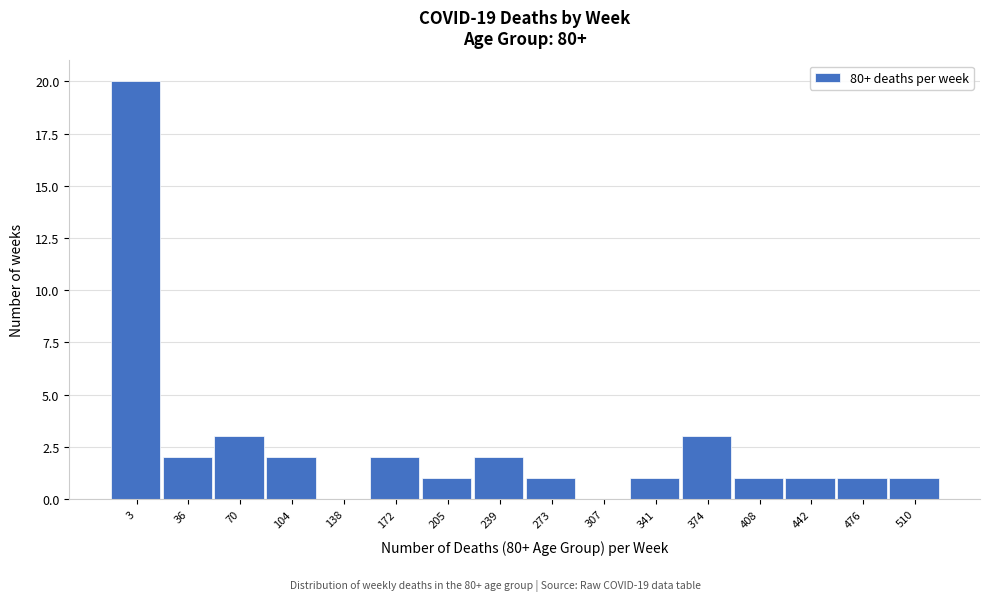

Reading right to left, extract all data points from this chart.

510=1	476=1	442=1	408=1	374=3	341=1	307=0	273=1	239=2	205=1	172=2	138=0	104=2	70=3	36=2	3=20